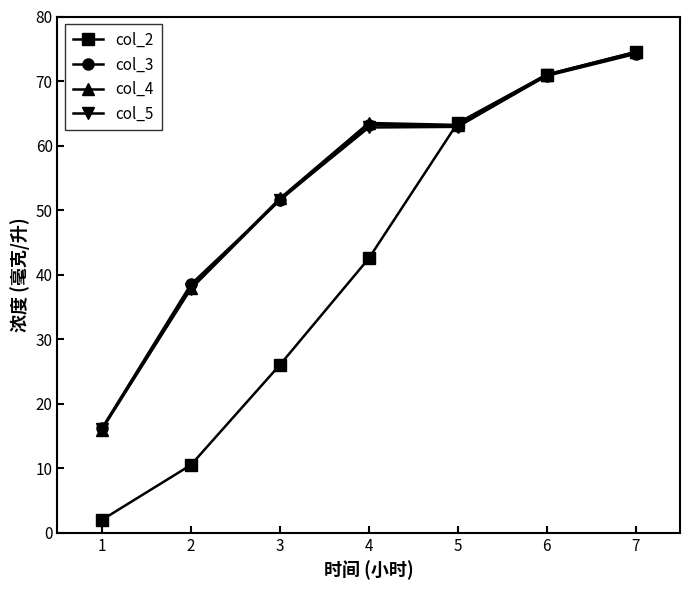

Where does the col_2 series first go above 42?

4